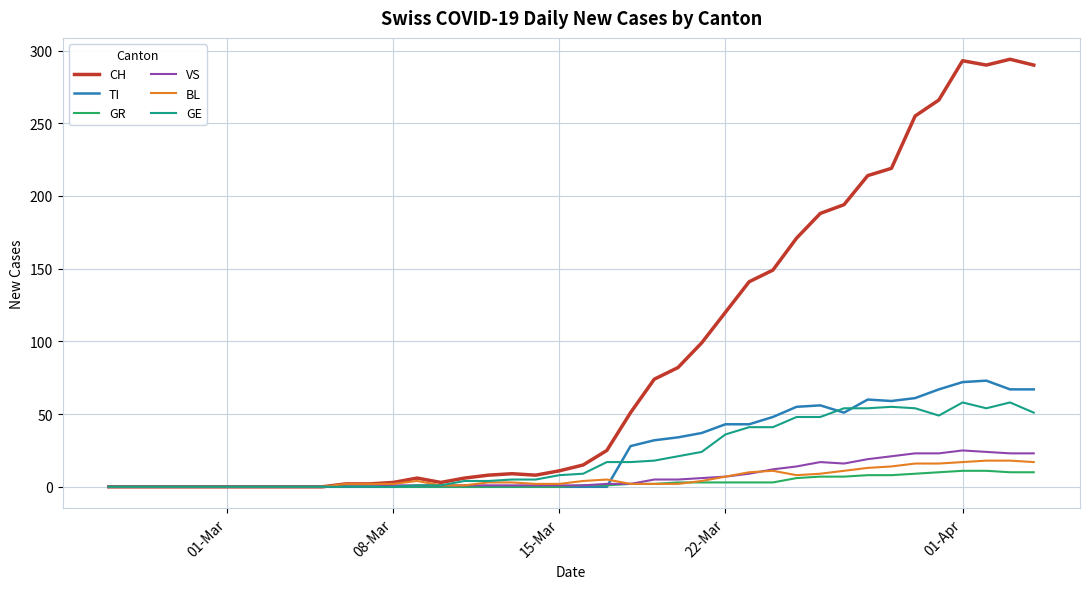

What is the maximum value for BL?

18